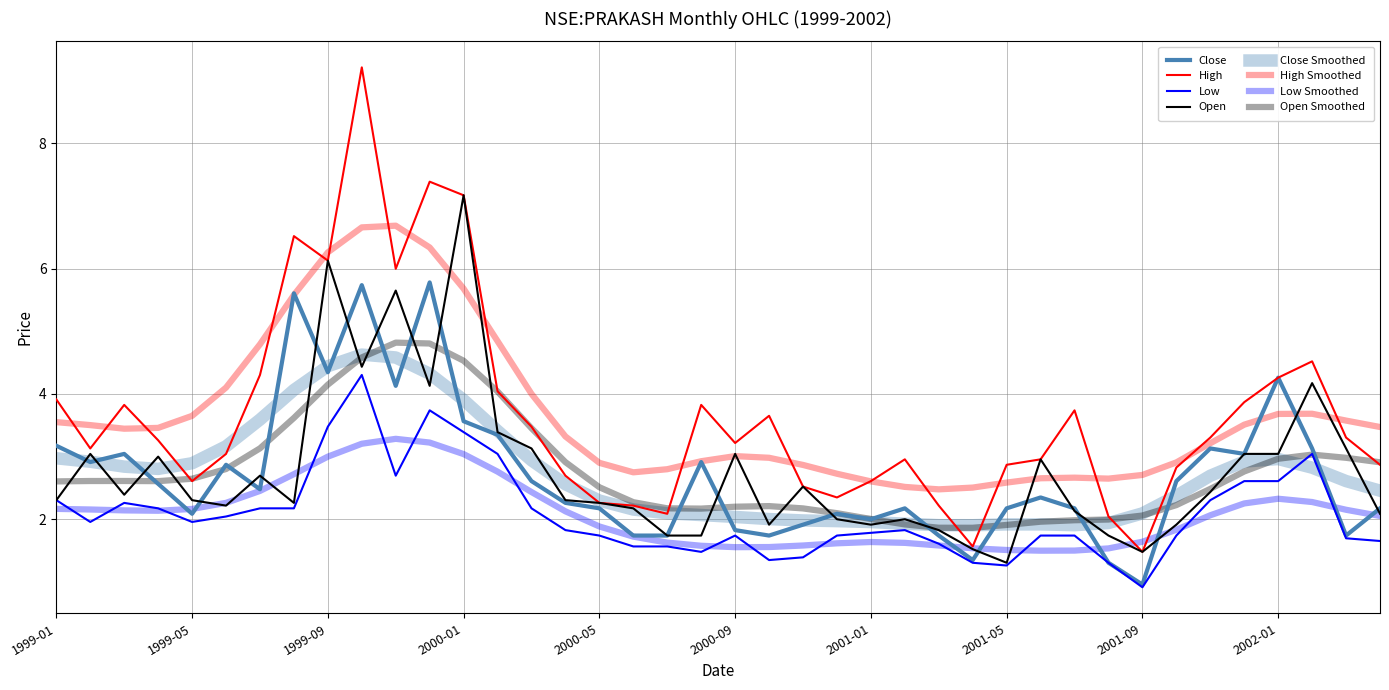

Rank the series by their maximum value, from highest to lowest.

high, open, close, low